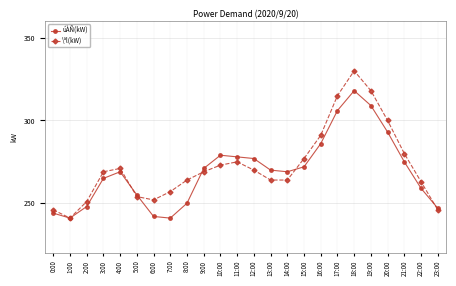

Reading left to right, transcribe all the data shown in this chart.

úÀÑ(kW): 244	241	248	265	269	255	242	241	250	271	279	278	277	270	269	272	286	306	318	309	293	275	259	247
\ªl(kW): 246	241	251	269	271	254	252	257	264	269	273	275	270	264	264	277	291	315	330	318	300	280	263	246